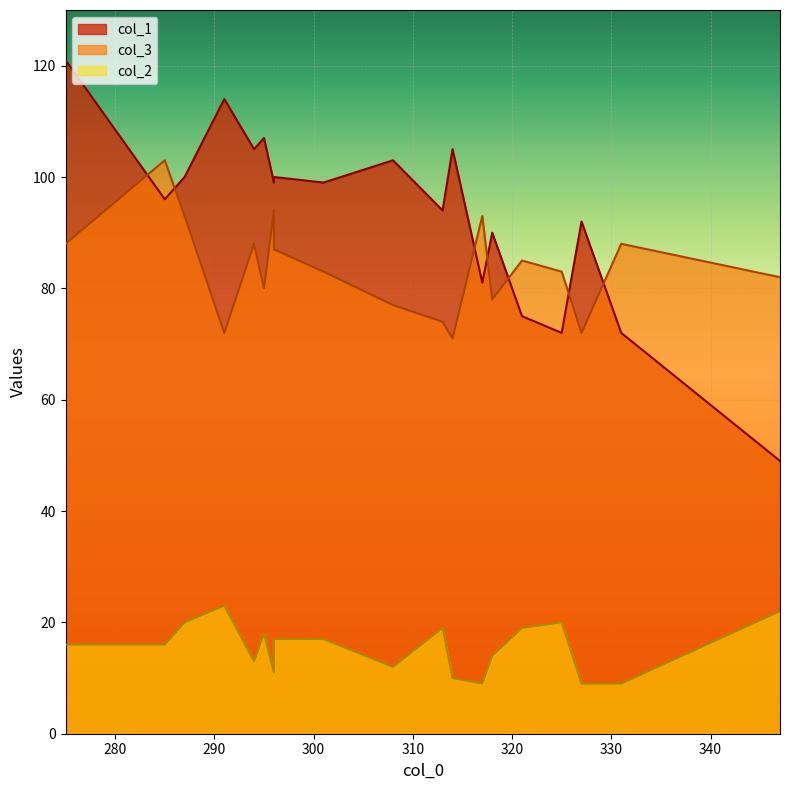

Rank the series by their maximum value, from lowest to highest.

col_2, col_3, col_1